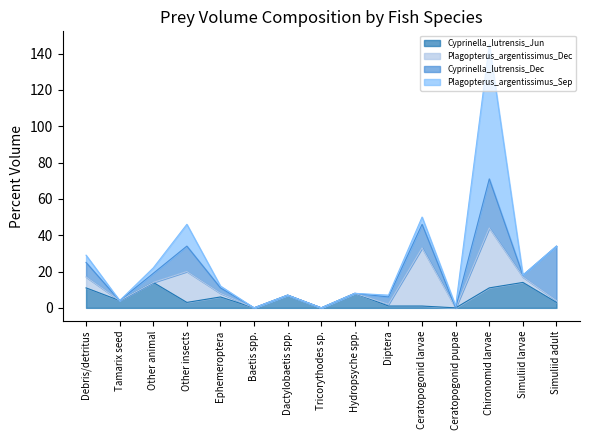

The value of Cyprinella_lutrensis_Dec at Ephemeroptera is 3. True or false?

True